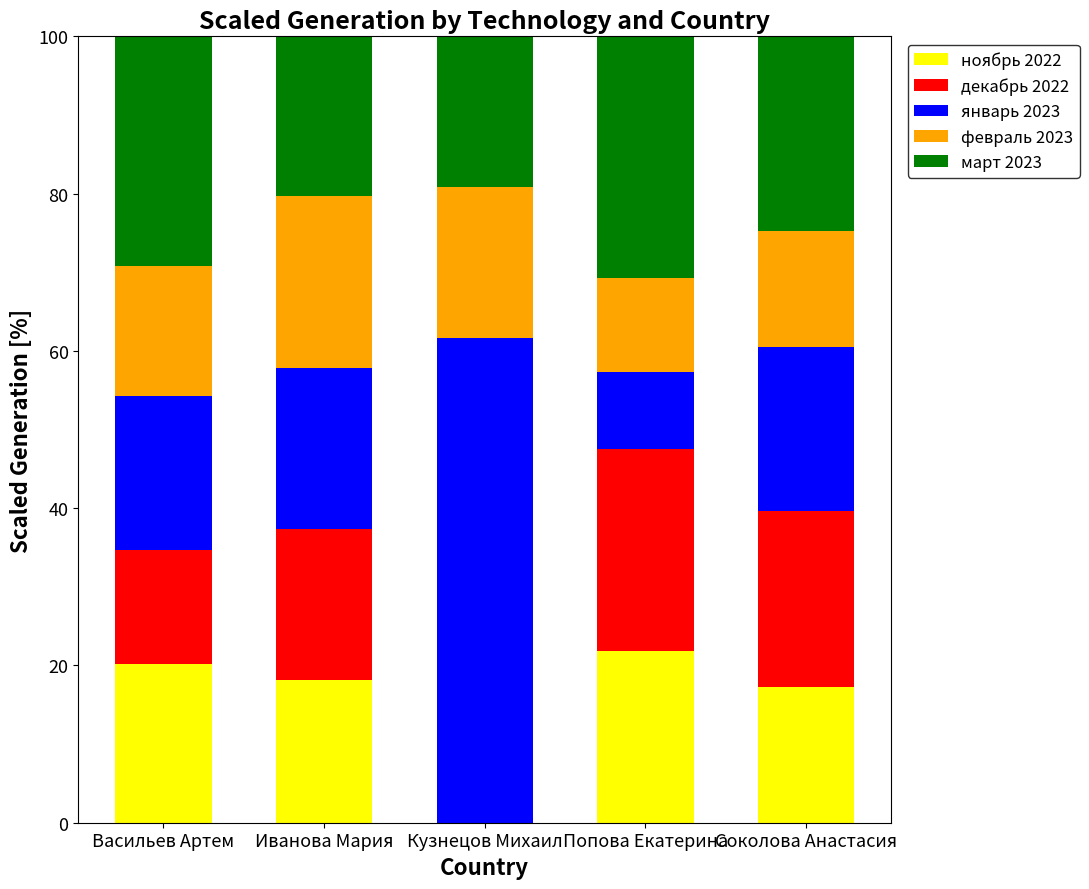

What is the sum of all ноябрь 2022 values?

77.4